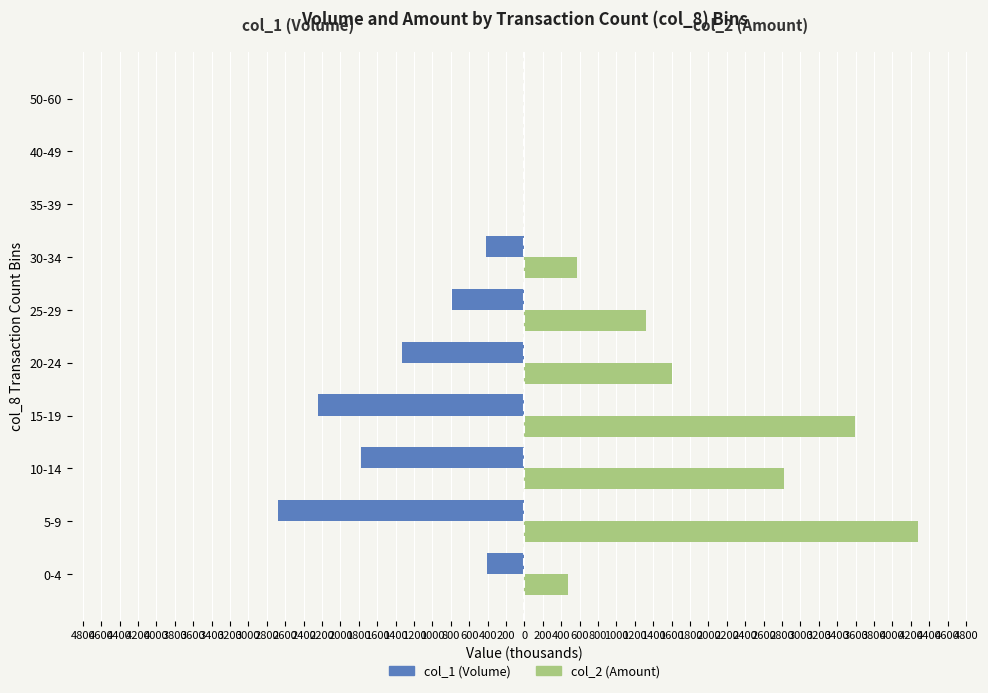

What are all the series names shown in the legend?

col_1 (Volume), col_2 (Amount)